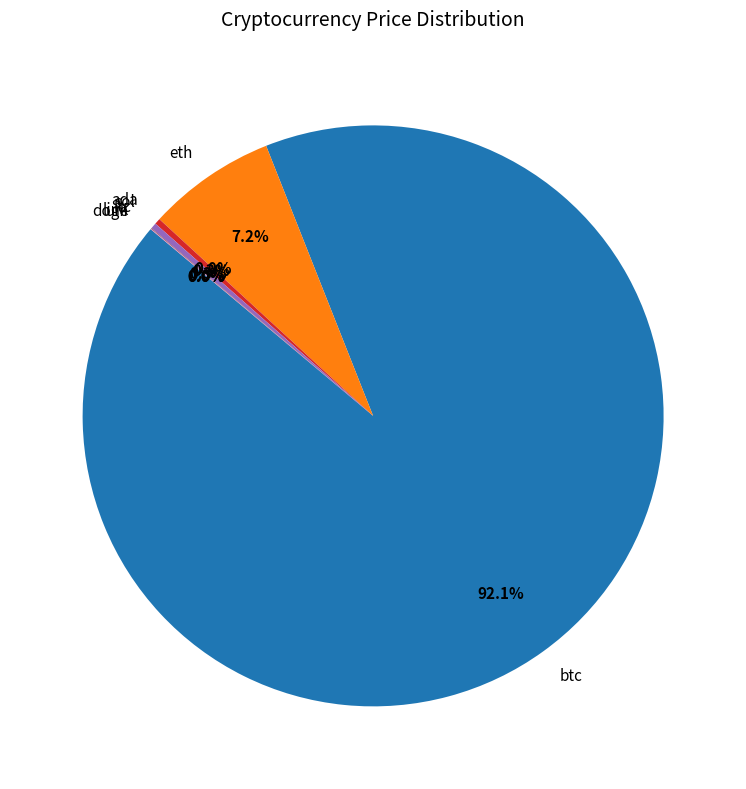

What portion of the pie excludes ltc?

99.7%